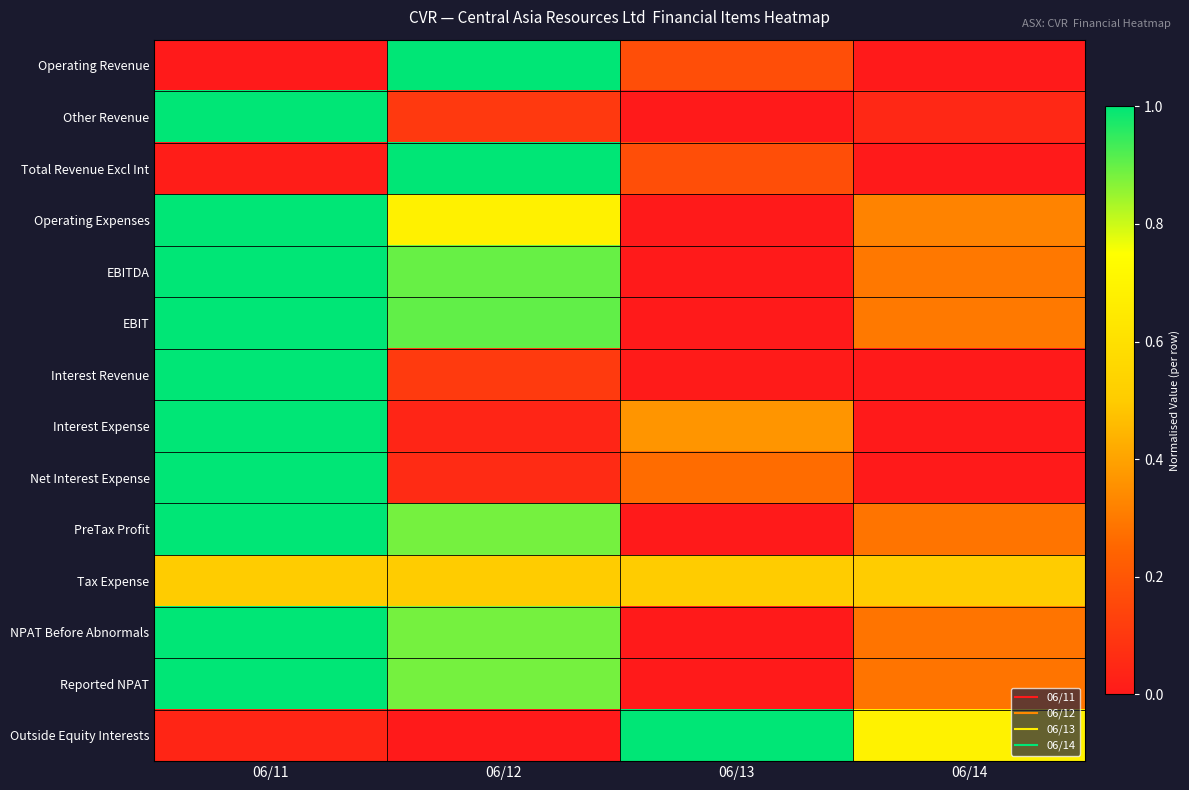

What is the total value across all series at 06/12?

7.9